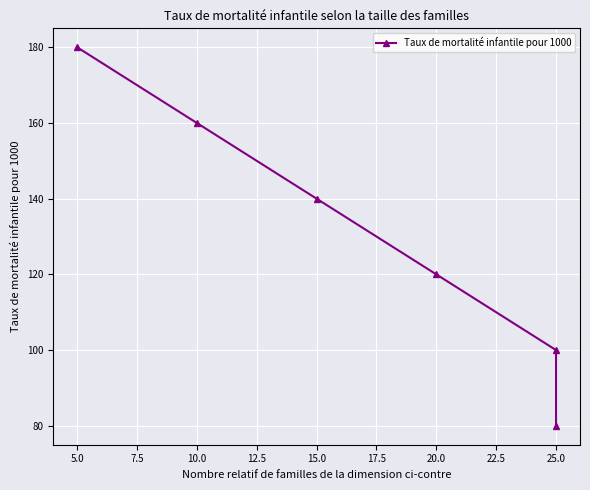

What is the sum of all values?

780